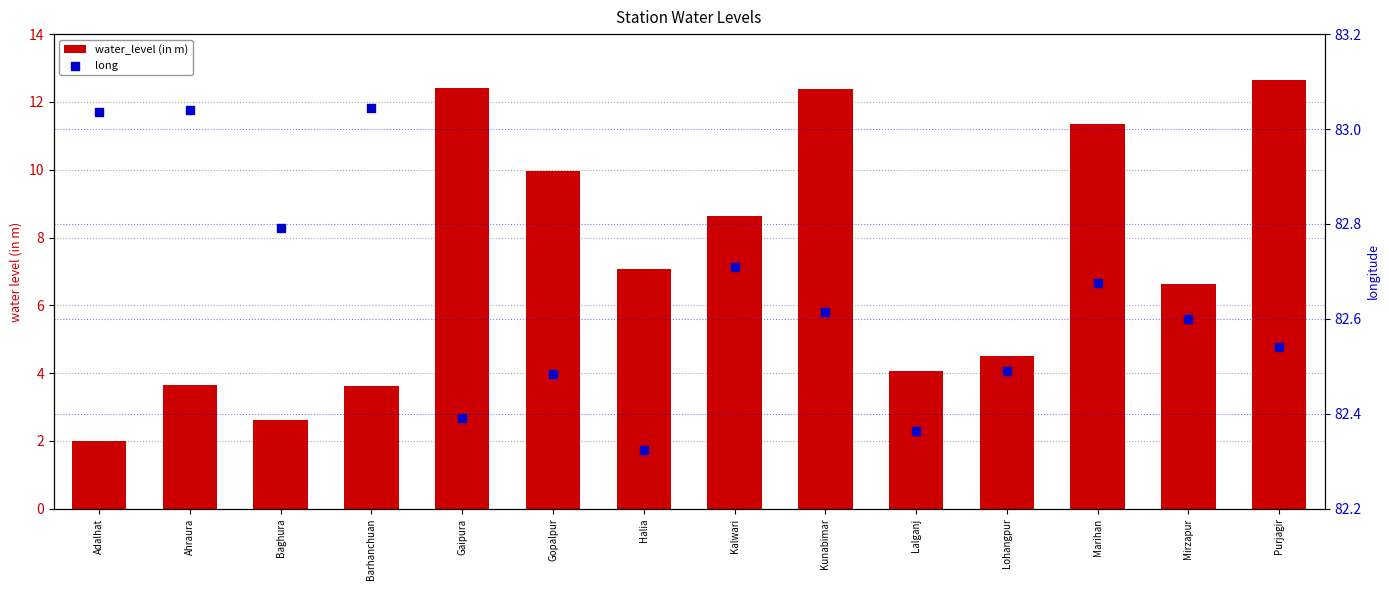

Is the value of water_level (in m) at Mirzapur greater than the value of long at Marihan?

No